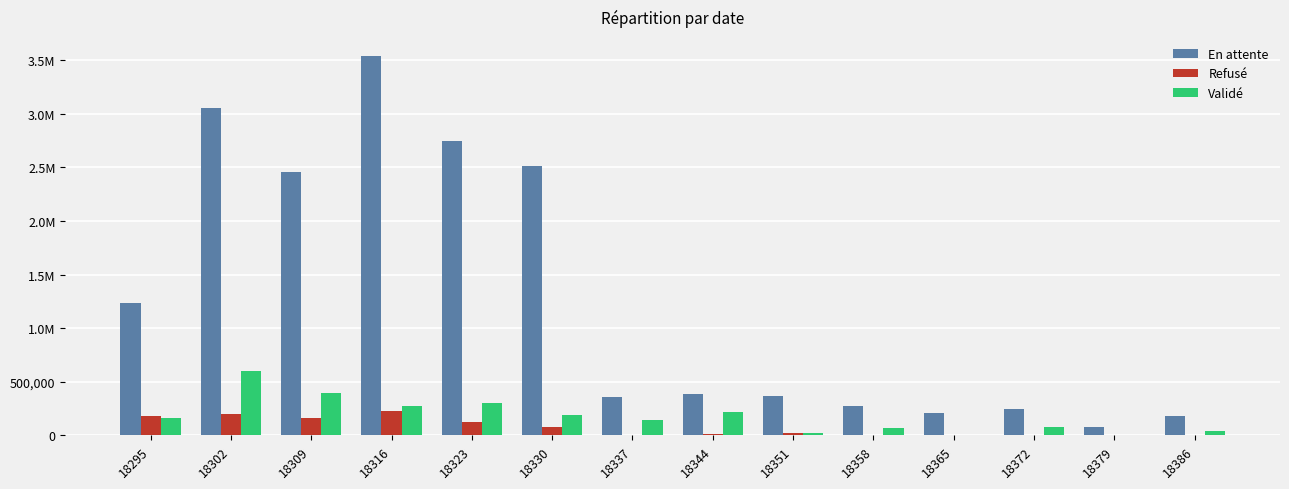

What is the sum of the En attente values at 18365 and 18330?

2721167.7